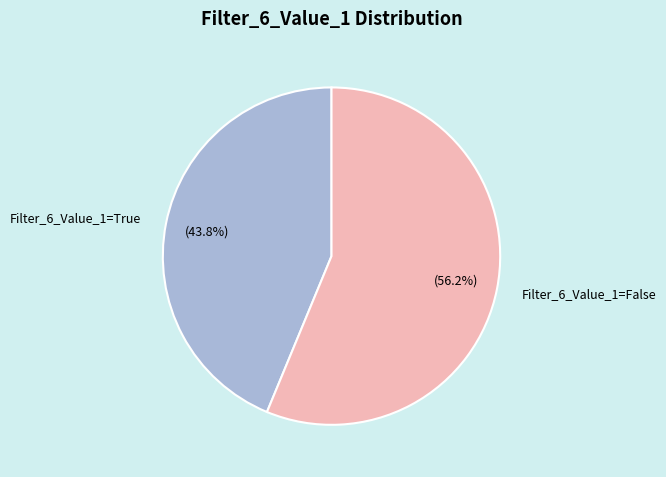

True or false: Filter_6_Value_1=False accounts for 47% of the total.

False